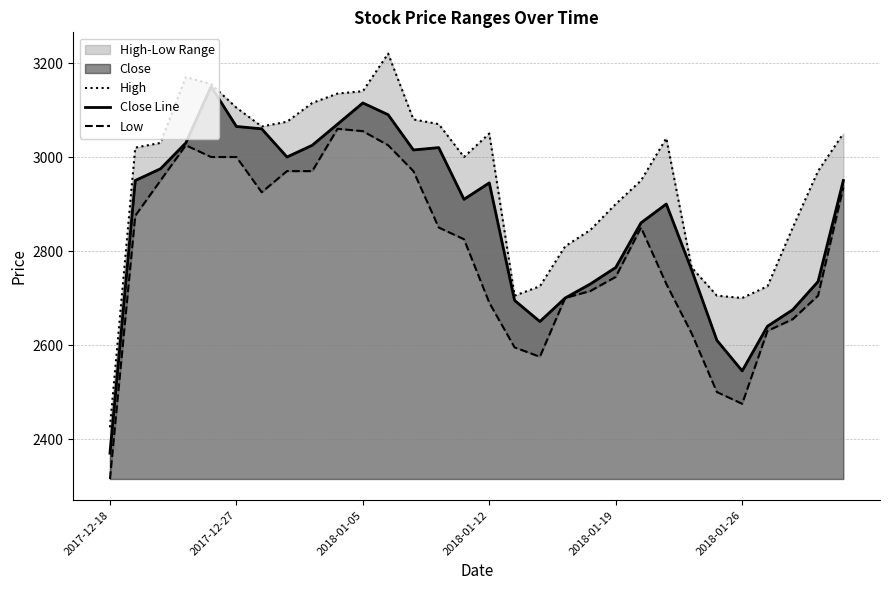

What is the average value of the Low series?

2798